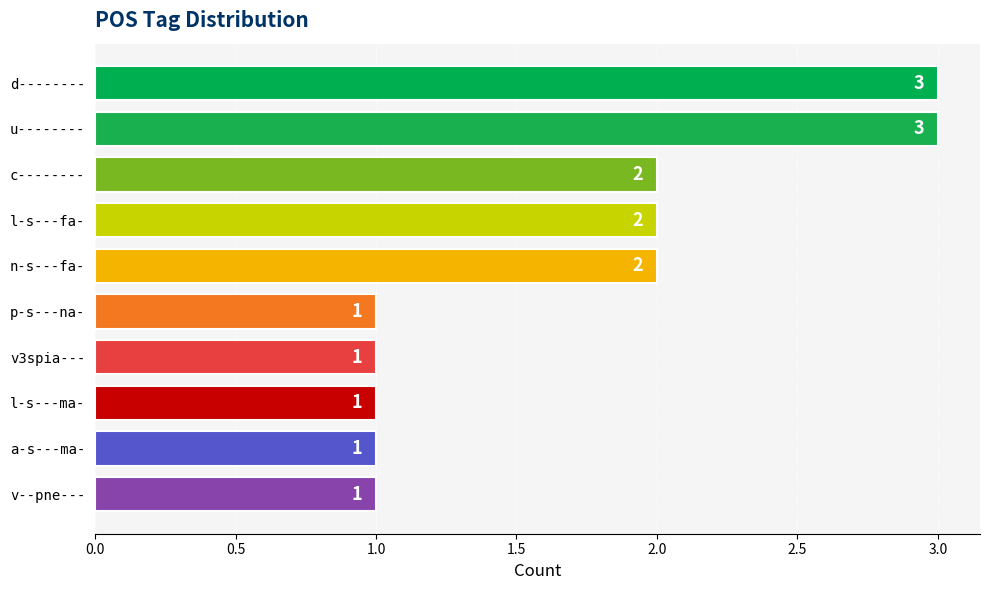

What is the difference between the maximum and minimum values?

2